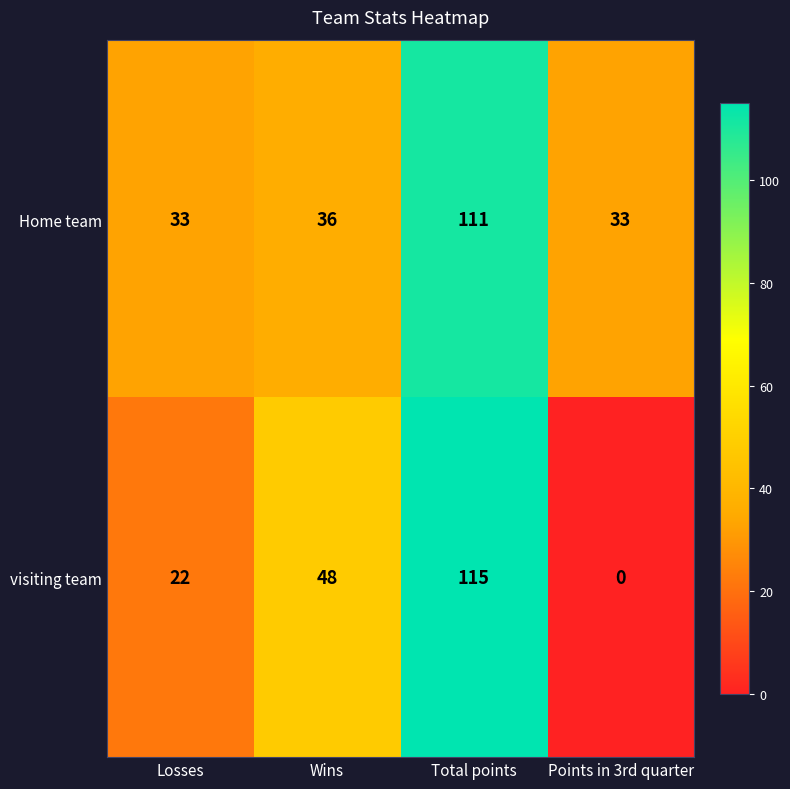

Rank the series at Points in 3rd quarter from lowest to highest value.

visiting team, Home team